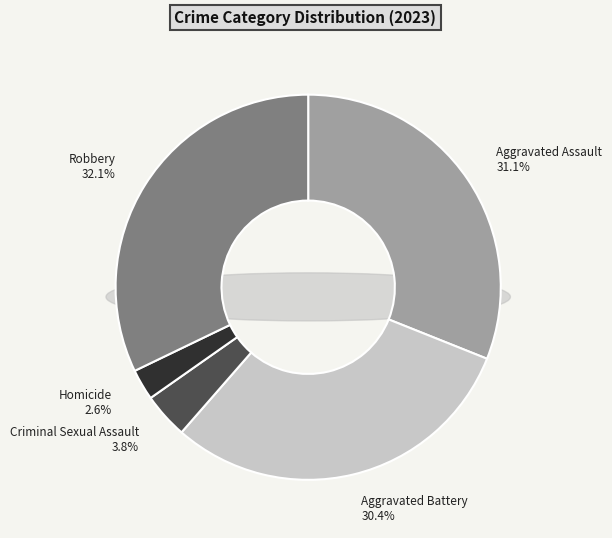

The Aggravated Battery slice represents 30% of the pie. True or false?

True